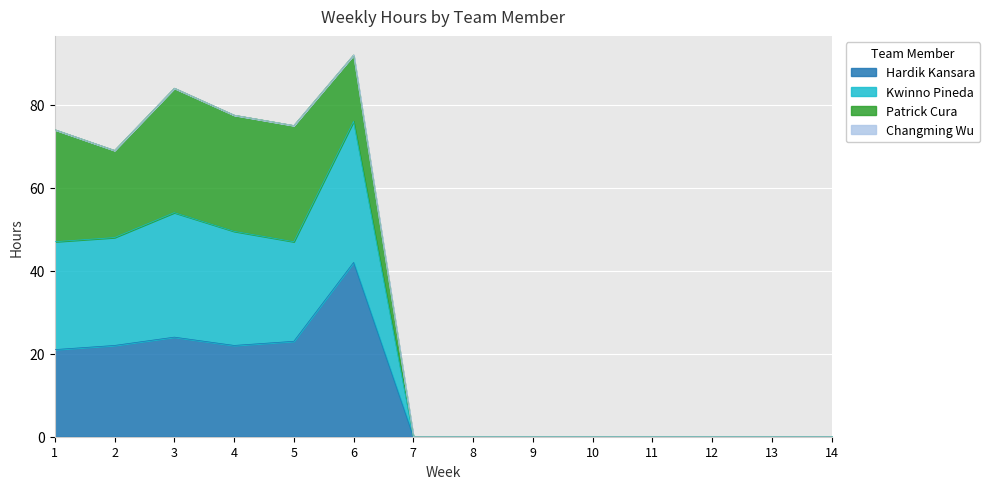

The Kwinno Pineda series shows 0.0 at 9. True or false?

True